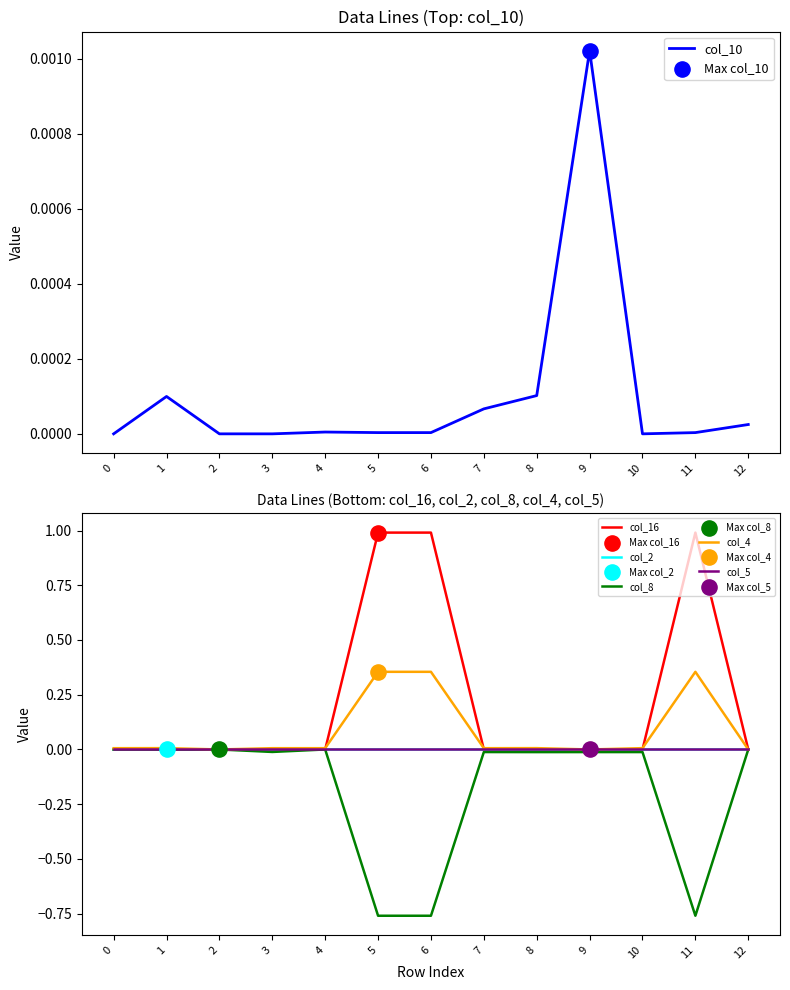

Which series contains the highest Y value?

col_16